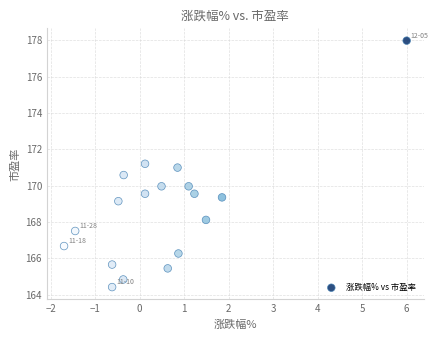

What is the range of Y values (max minus min)?

13.6